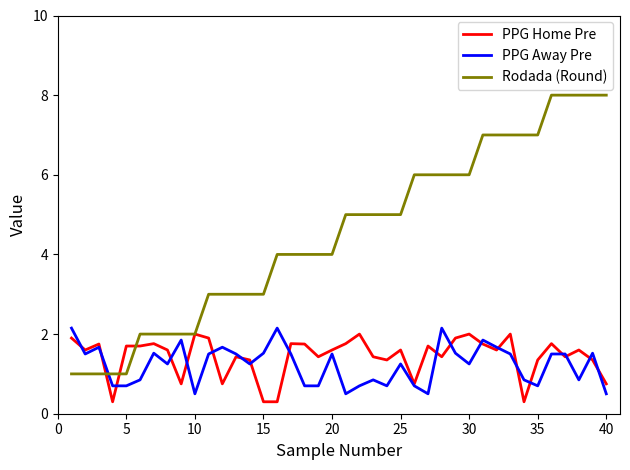

What is the highest value of the Rodada (Round) series?

8.0